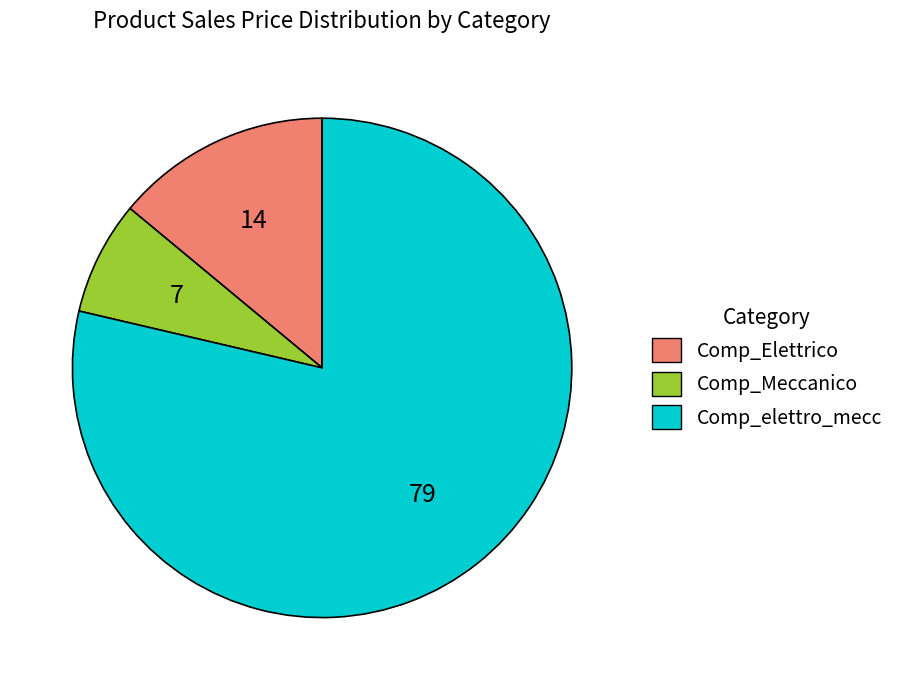

Between Comp_elettro_mecc and Comp_Meccanico, which is larger?

Comp_elettro_mecc